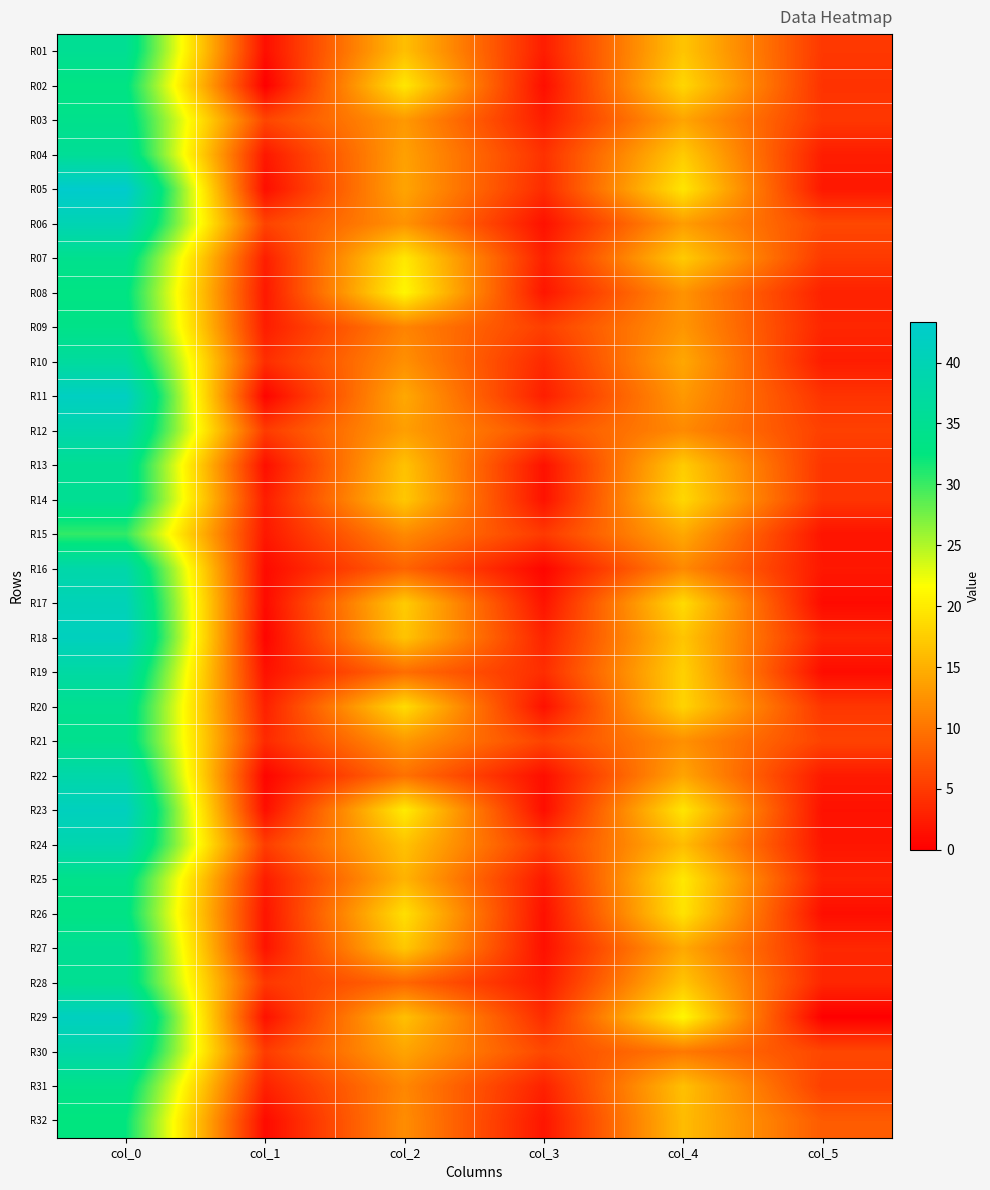

What is the greatest value displayed?

43.3